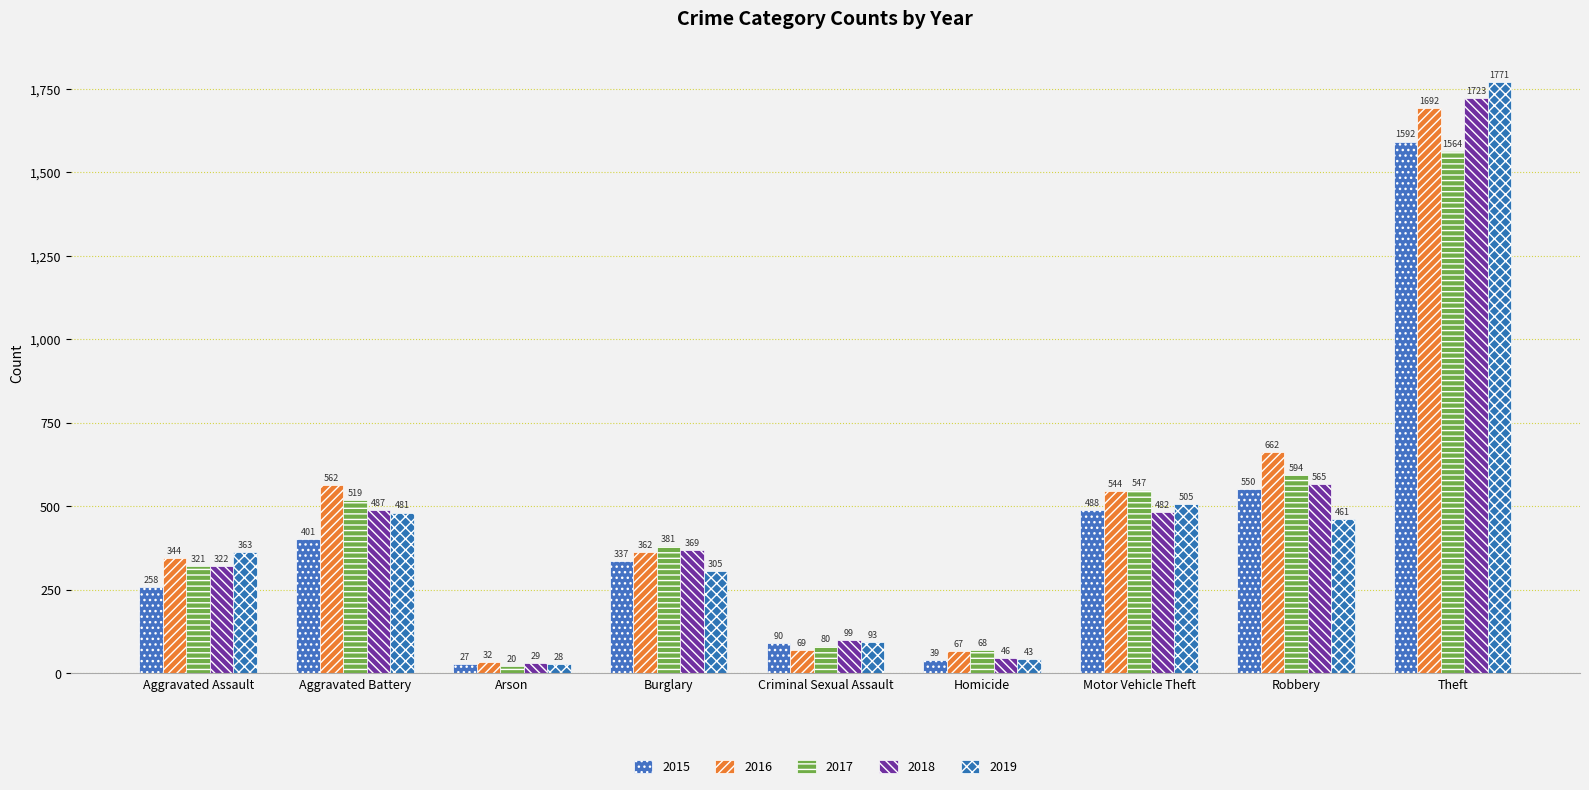

At which label does 2016 reach its peak?

Theft